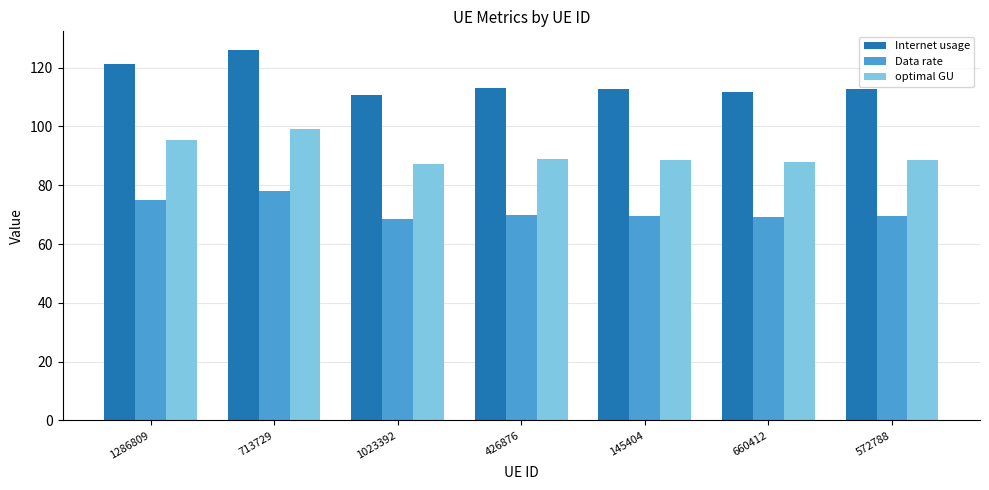

Which label corresponds to the largest value in the chart?

713729